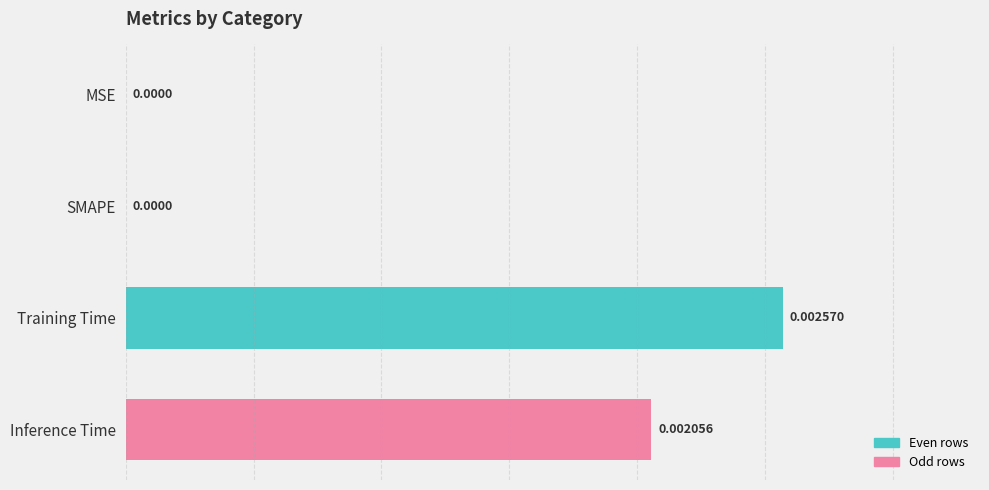

At which category does the chart reach its peak across all series?

Training Time